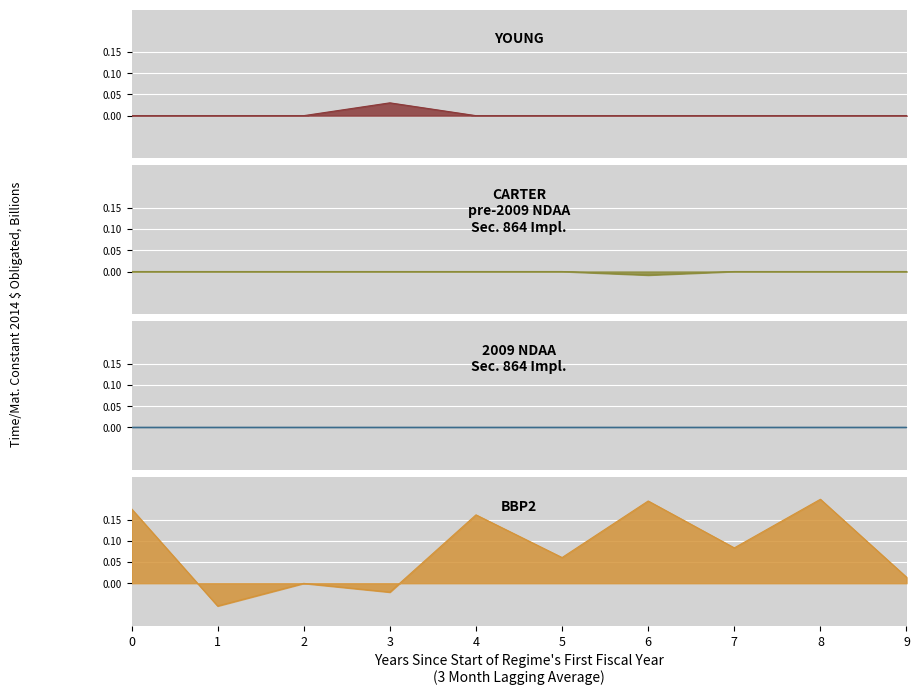

Is it true that BBP2 equals 0.2 at 0?

True